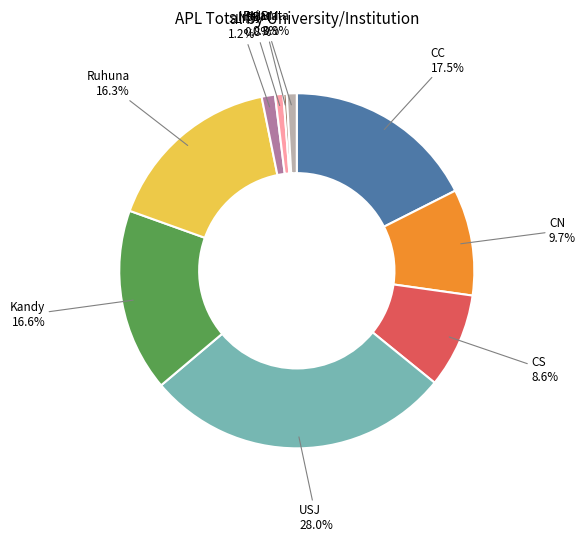

How many slices are in this pie chart?

10